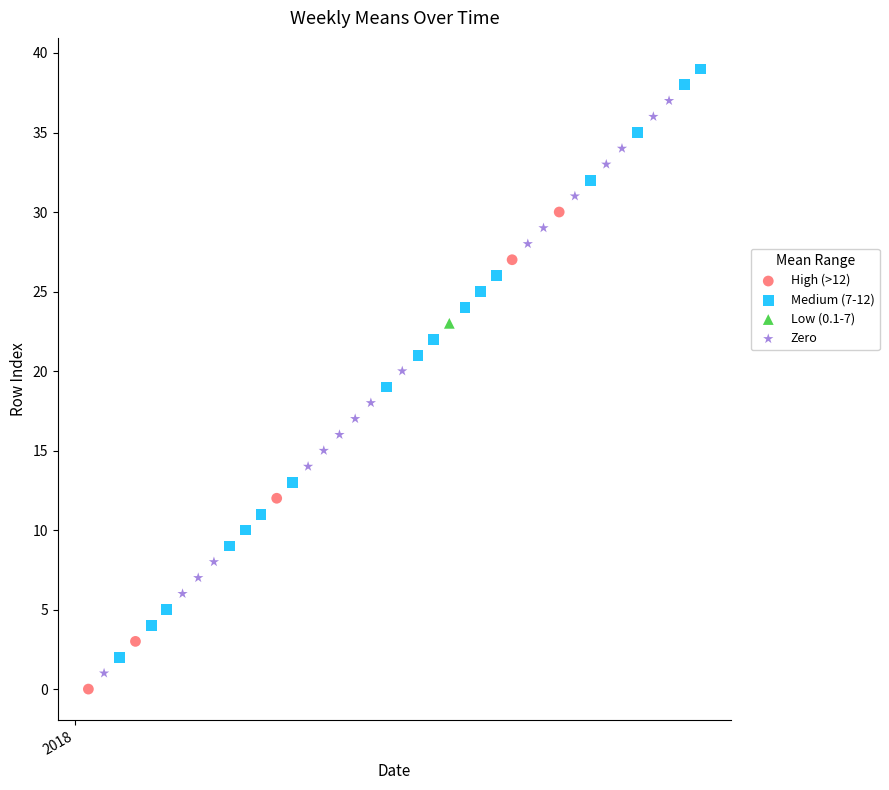

What are all the series names shown in the legend?

High (>12), Medium (7-12), Low (0.1-7), Zero